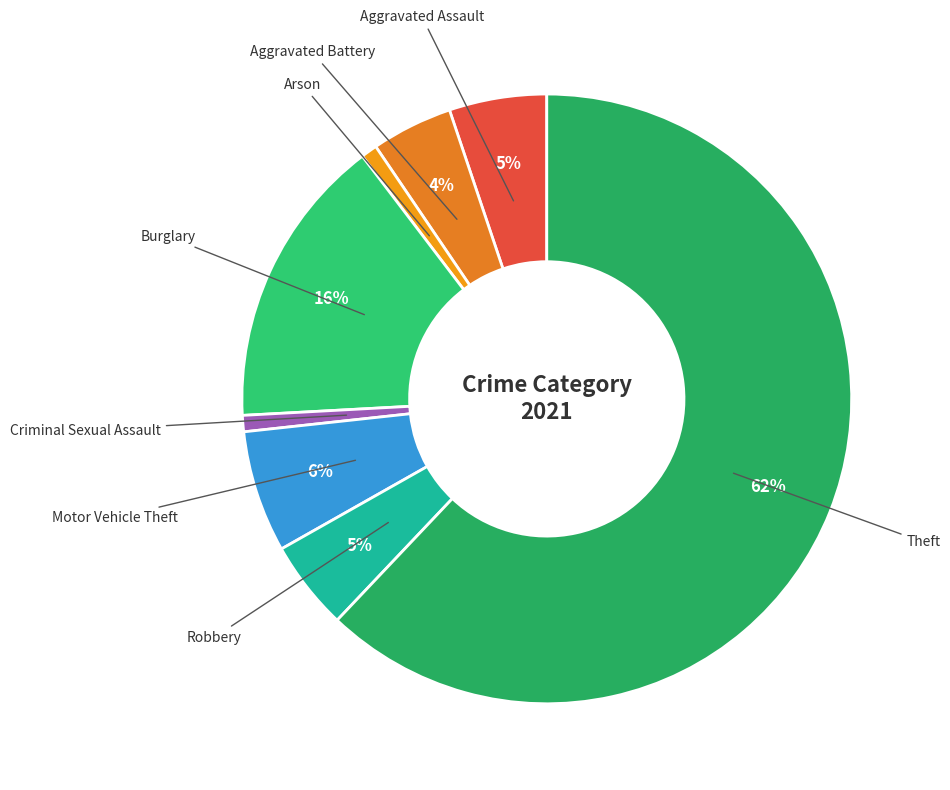

Count the number of slices in the pie.

8